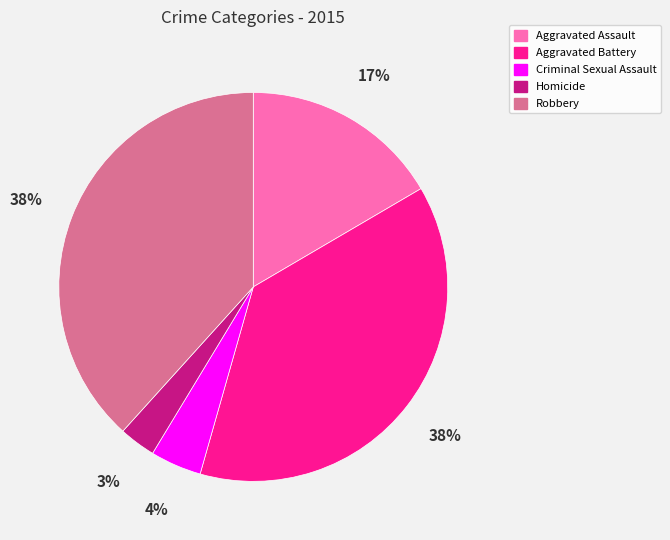

True or false: Aggravated Assault accounts for 17% of the total.

True